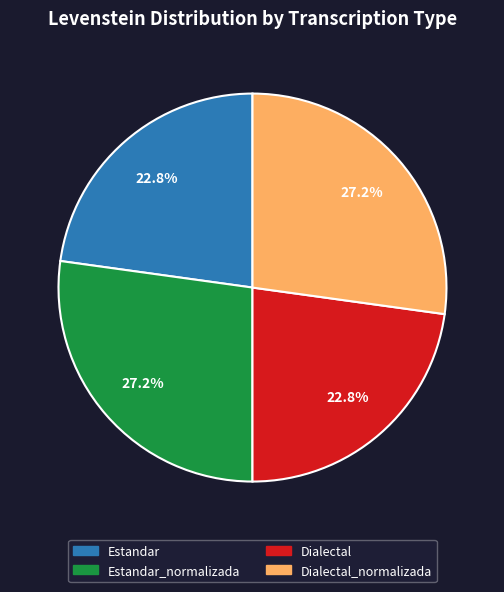

Is there a majority slice in this chart?

No